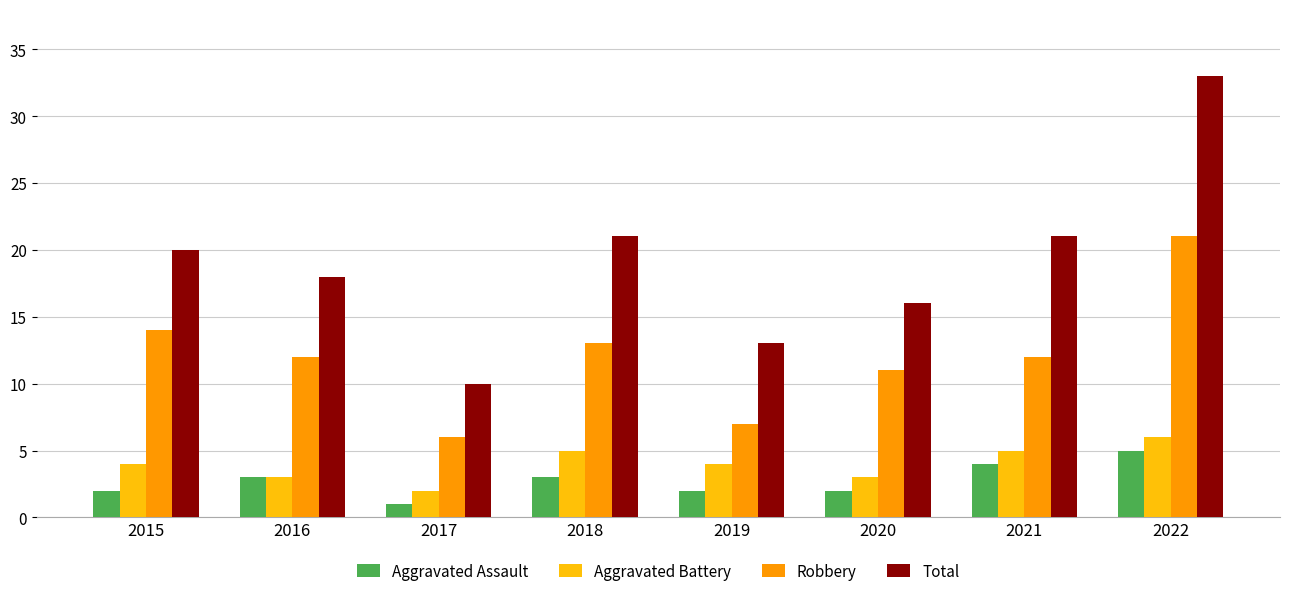

Is the value of Aggravated Battery at 2017 greater than the value of Aggravated Assault at 2017?

Yes